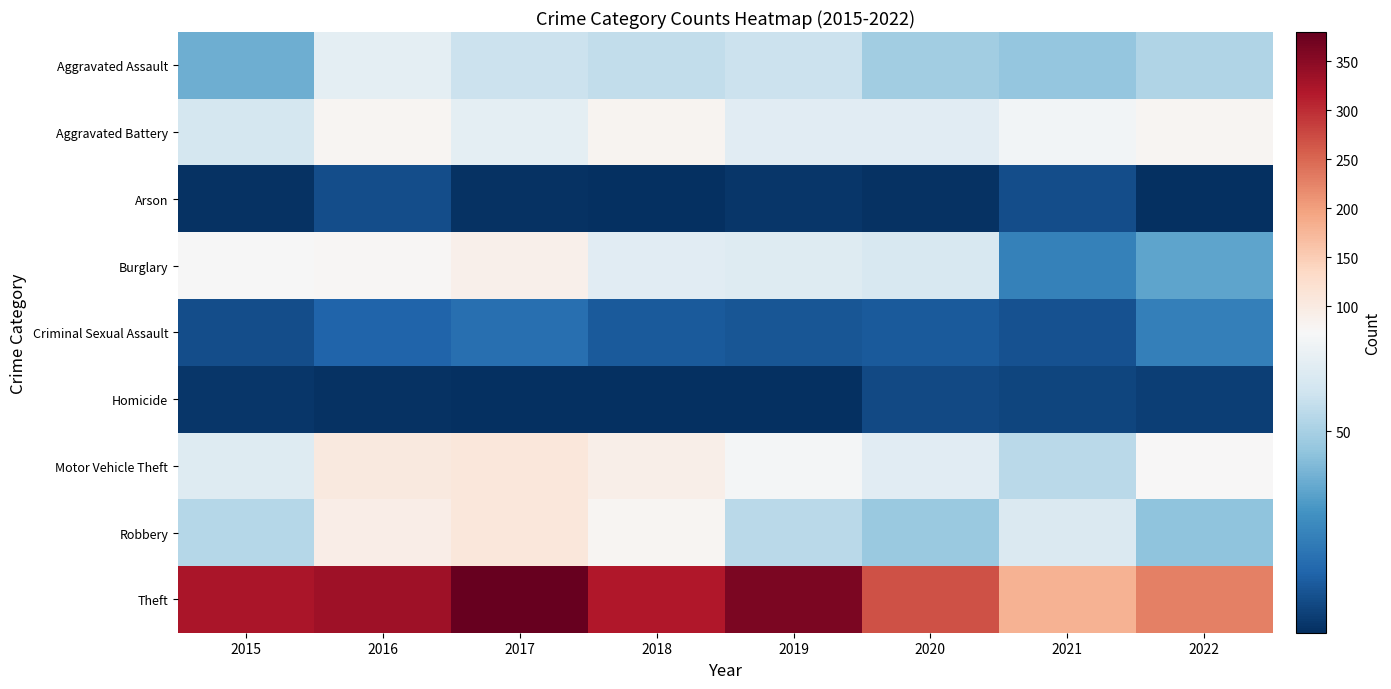

At which category is the sum across all series the highest?

2017